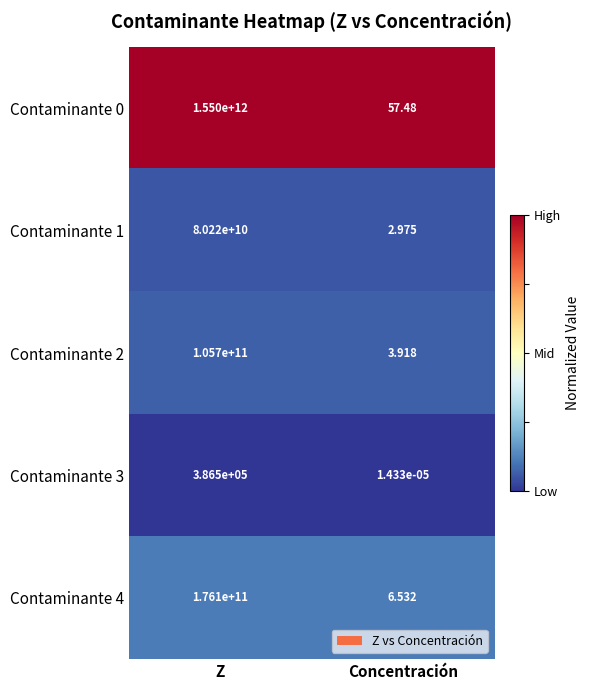

Where is Contaminante 1 nearest to the value 40110000001?

Concentración